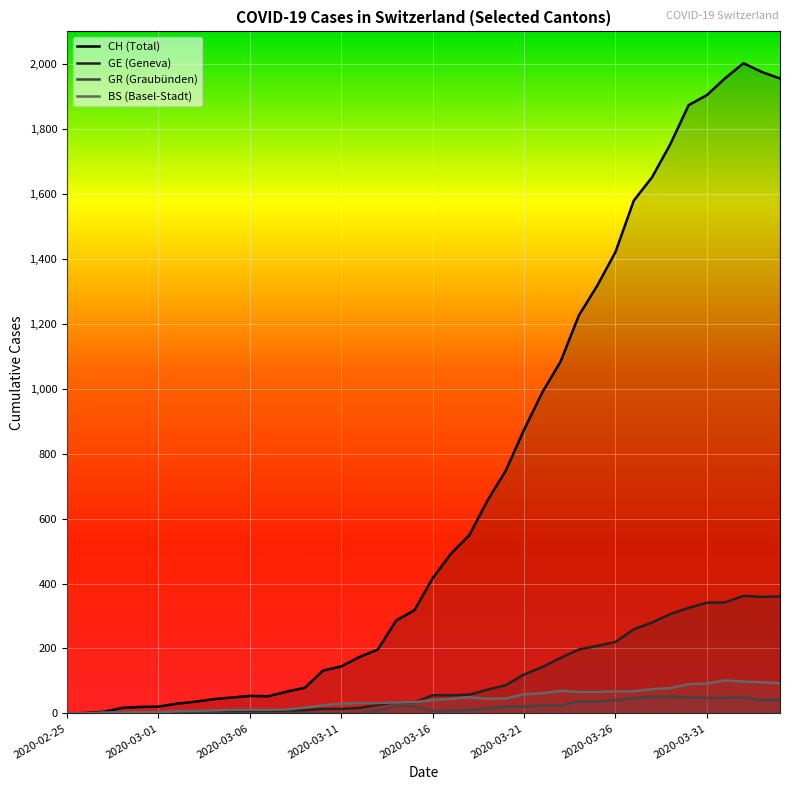

In CH, how many points are lower than both neighbors (excluding endpoints)?

1